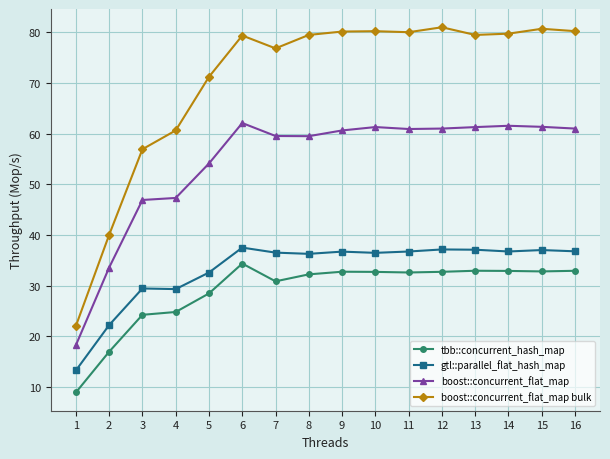

Is it true that tbb::concurrent_hash_map equals 32.9 at 16?

True